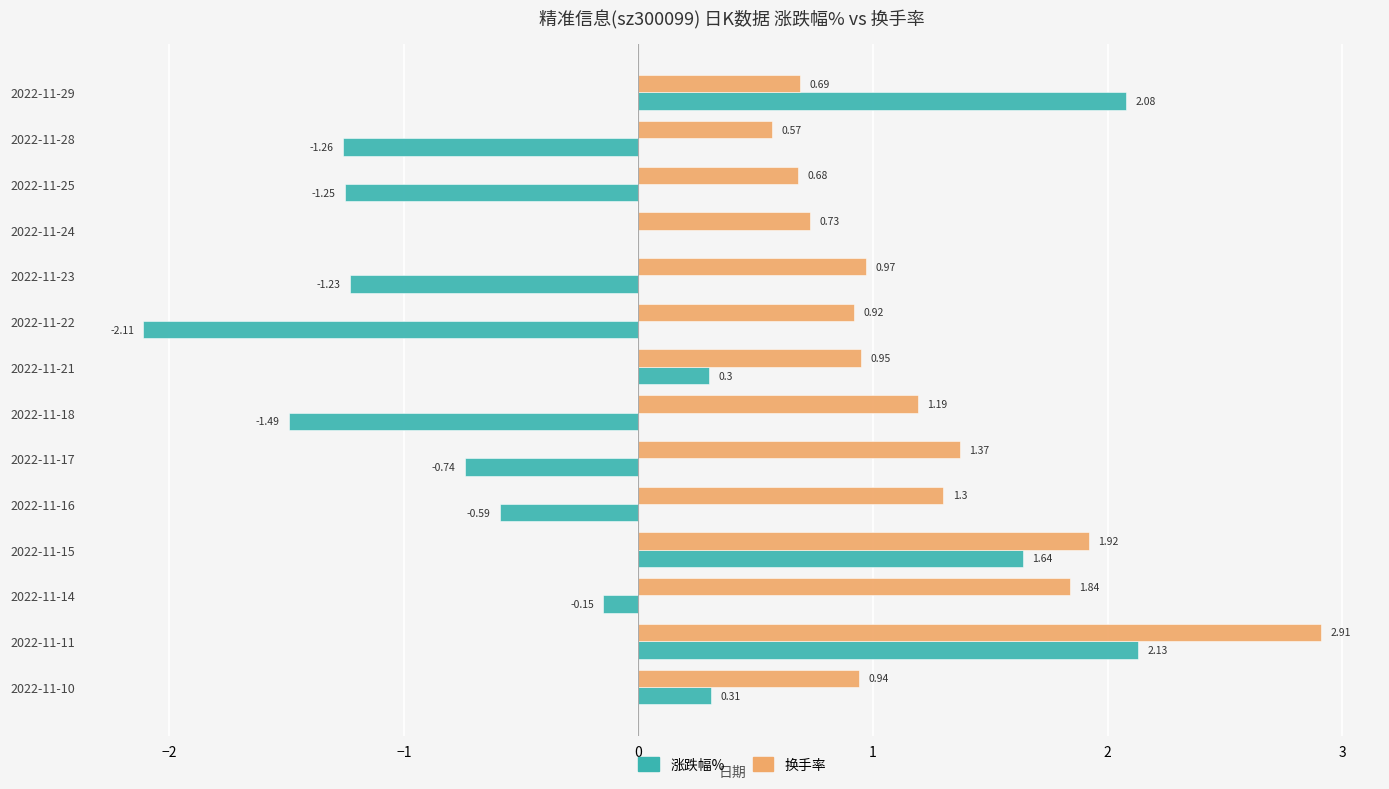

What is the sum of the 换手率 values at 2022-11-28 and 2022-11-23?

1.5